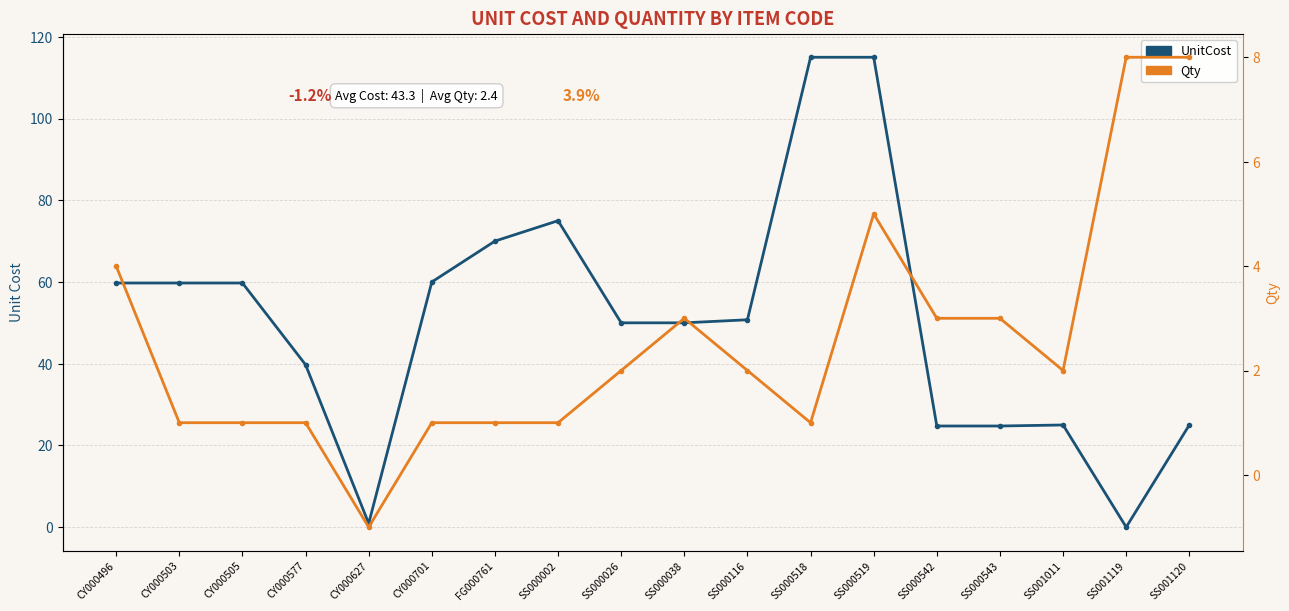

What are all the series names shown in the legend?

UnitCost, Qty